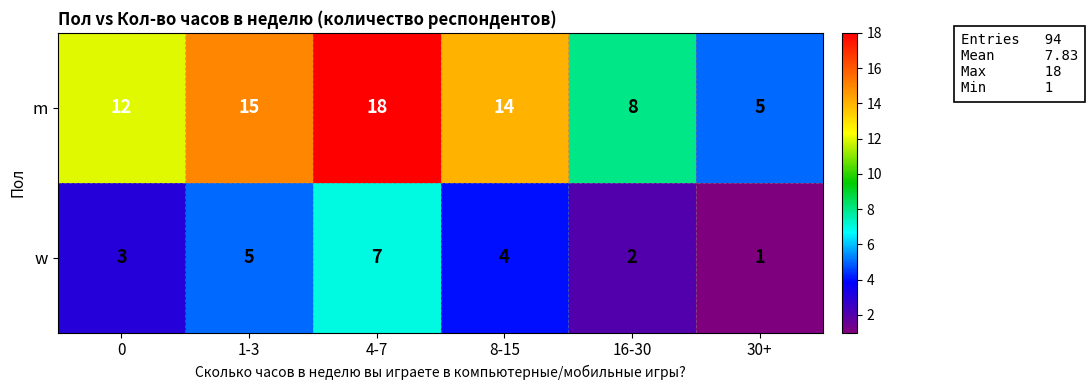

Reading left to right, list all the values displayed in this chart.

m: 0=12	1-3=15	4-7=18	8-15=14	16-30=8	30+=5
w: 0=3	1-3=5	4-7=7	8-15=4	16-30=2	30+=1